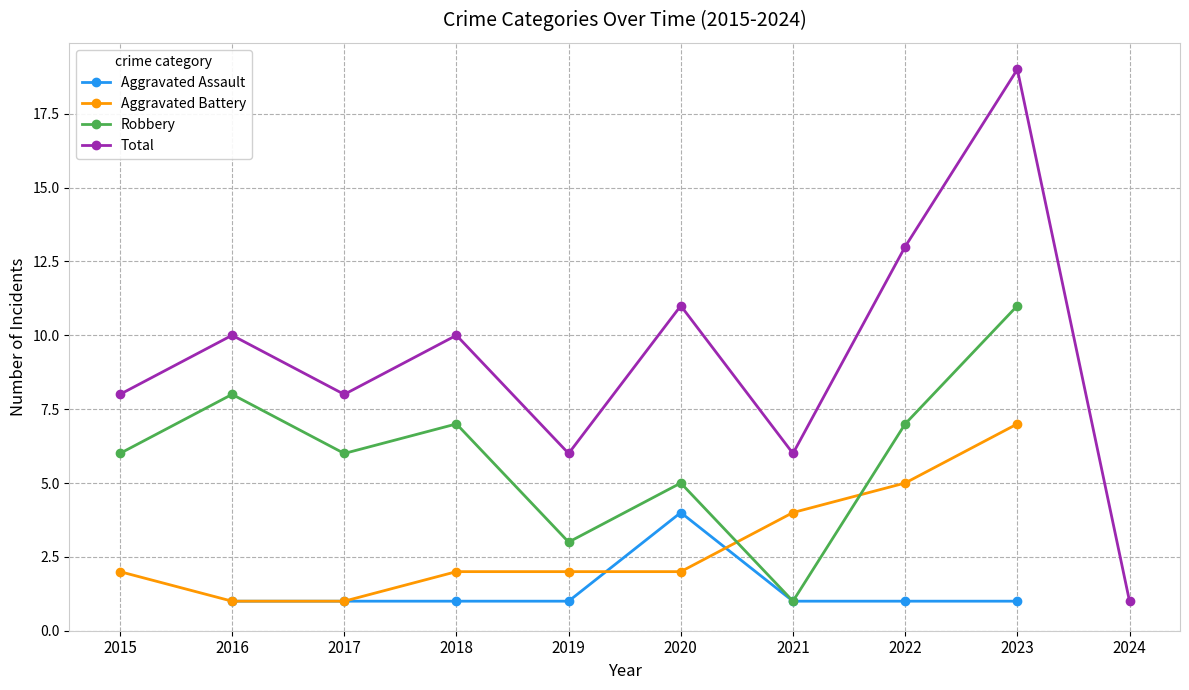

True or false: Aggravated Assault and Robbery intersect in this chart.

False